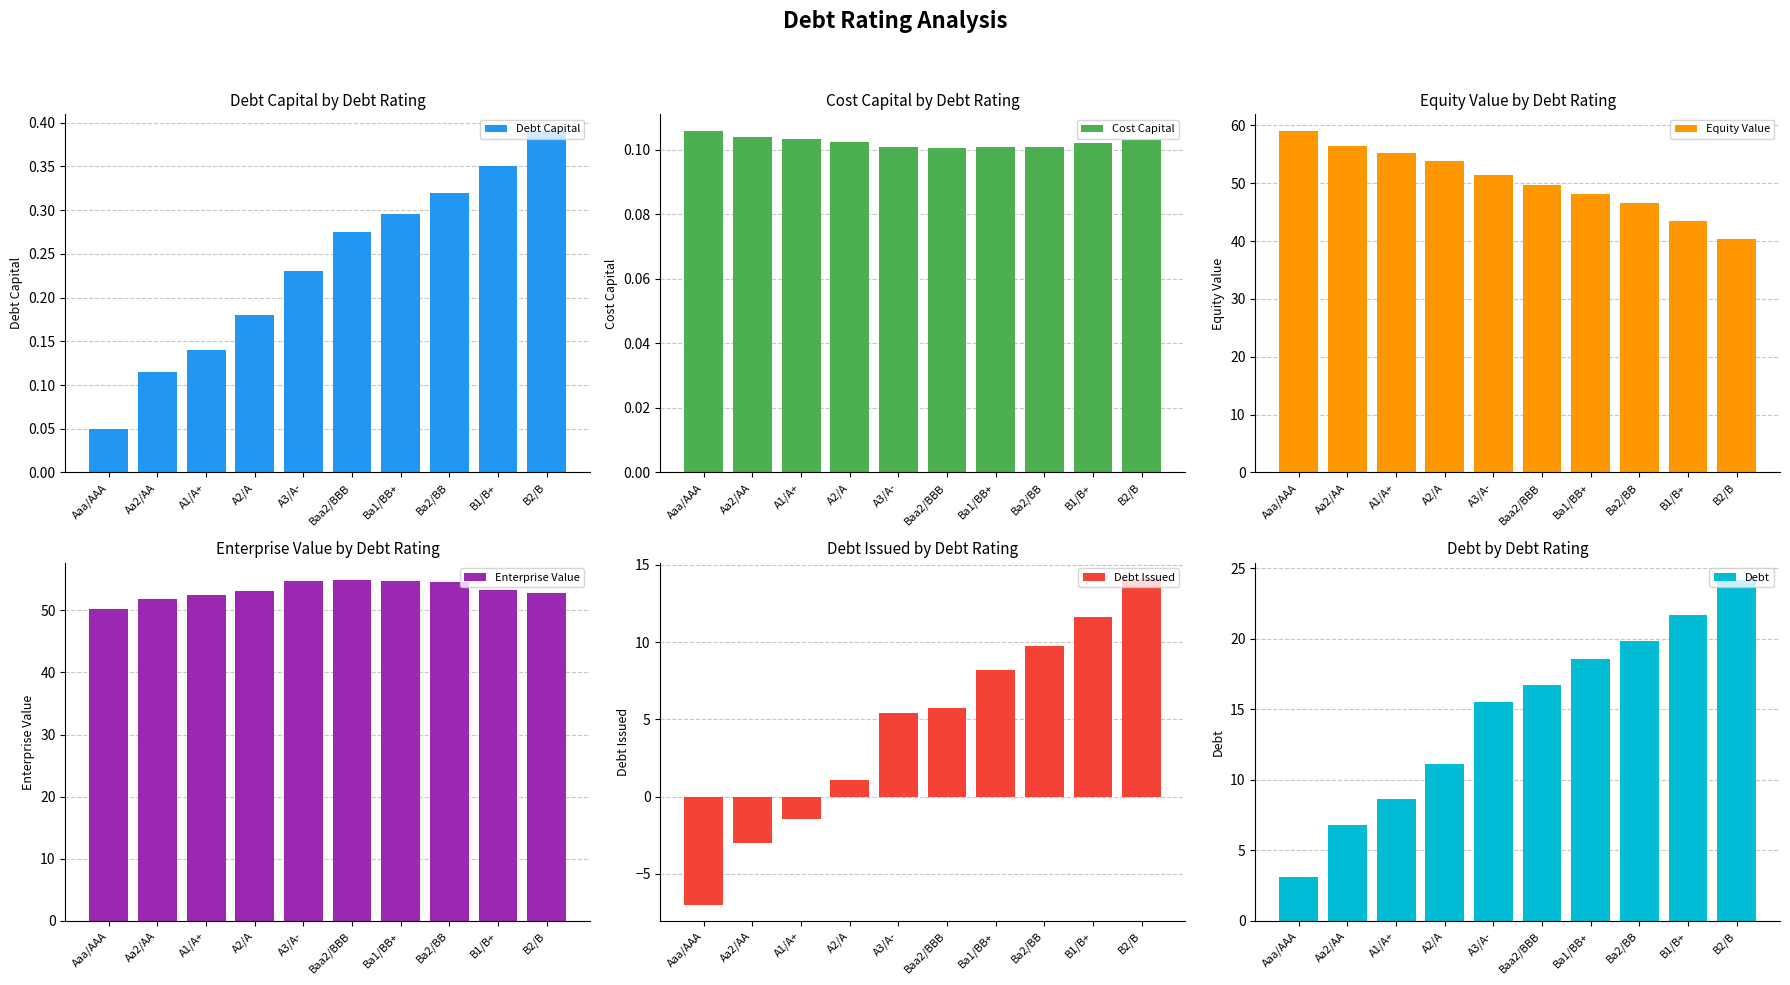

Which series has the widest spread of values?

debt_issued